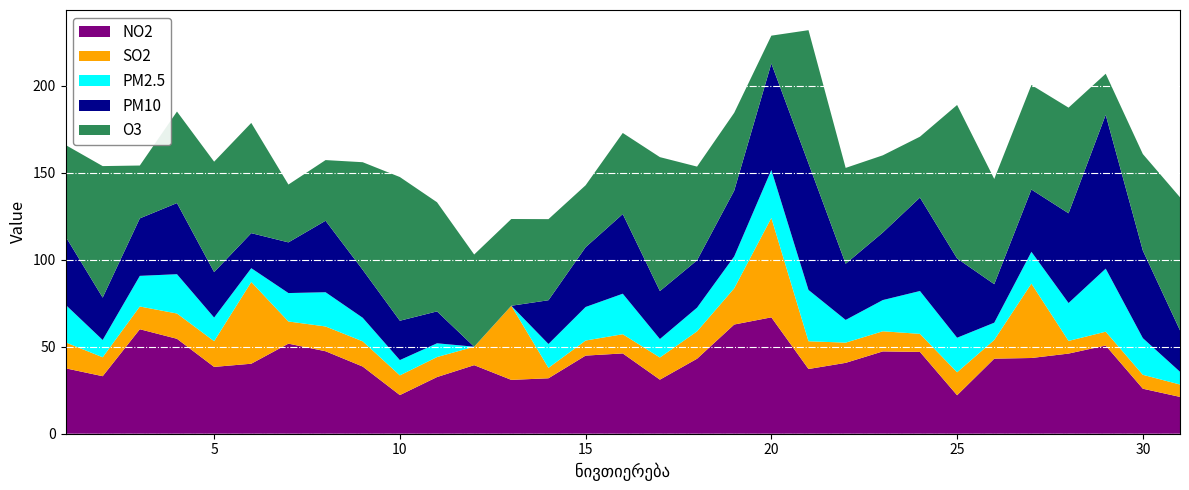

Reading left to right, transcribe all the data shown in this chart.

NO2: 37.6	33.1	60.1	54.6	38.4	40.2	51.8	47.4	38.6	22.2	32.6	39.4	31.0	31.9	44.9	46.2	31.1	43.1	62.8	66.9	37.2	40.8	47.3	47.0	22.1	43.2	43.5	46.1	50.7	25.9	21.2
SO2: 14.9	10.9	13.1	14.5	14.8	47.0	12.8	14.2	14.5	11.3	11.5	10.6	42.6	6.0	8.7	11.0	12.7	15.8	20.8	57.2	16.0	11.6	11.6	10.4	13.2	10.8	42.8	7.3	8.0	8.0	7.1
PM2.5: 21.6	9.9	17.6	22.6	13.6	7.9	16.3	19.7	13.6	8.8	7.9	0.0	0.0	13.7	19.3	23.3	10.6	13.6	18.3	27.6	29.5	13.1	17.9	24.6	19.9	9.9	18.3	21.8	36.2	21.1	7.3
PM10: 39.2	24.4	33.1	40.9	26.1	20.1	29.1	41.1	27.6	22.6	18.3	0.0	0.0	25.2	34.4	45.8	27.6	27.2	37.9	61.2	72.8	32.3	38.8	53.7	45.6	22.1	35.8	51.6	88.4	50.3	23.8
O3: 52.6	75.6	30.4	52.6	63.5	63.4	33.2	34.9	61.9	82.6	62.8	53.0	49.9	46.6	35.6	46.6	77.0	53.9	44.8	16.0	76.6	55.1	44.4	35.0	88.2	60.5	60.1	60.8	23.6	55.5	76.5